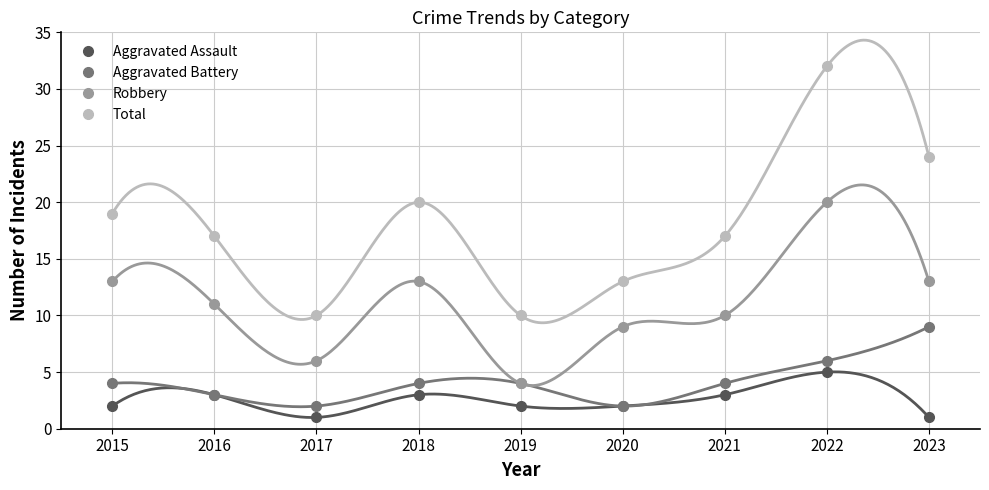

Which category has the highest value in the Robbery series?

2022